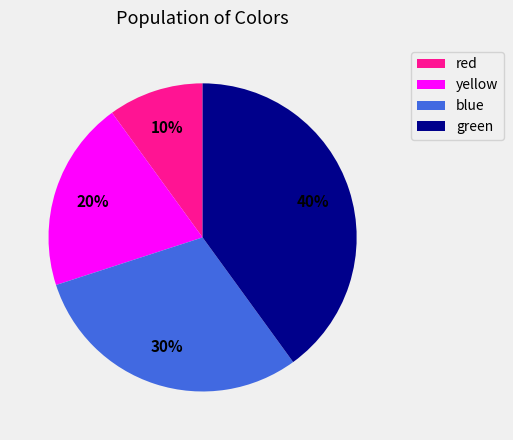

To the nearest percent, what is the average slice percentage?

25%